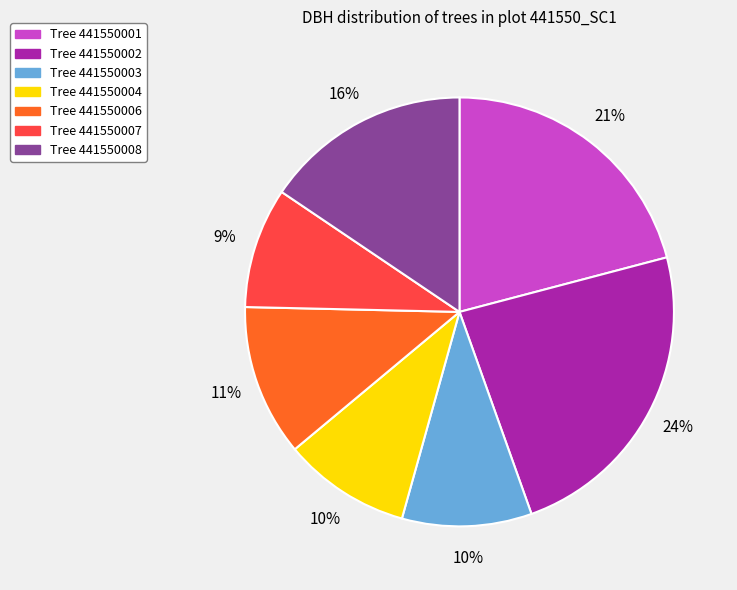

To the nearest percent, what is the difference between the largest and smallest slice percentages?

15%